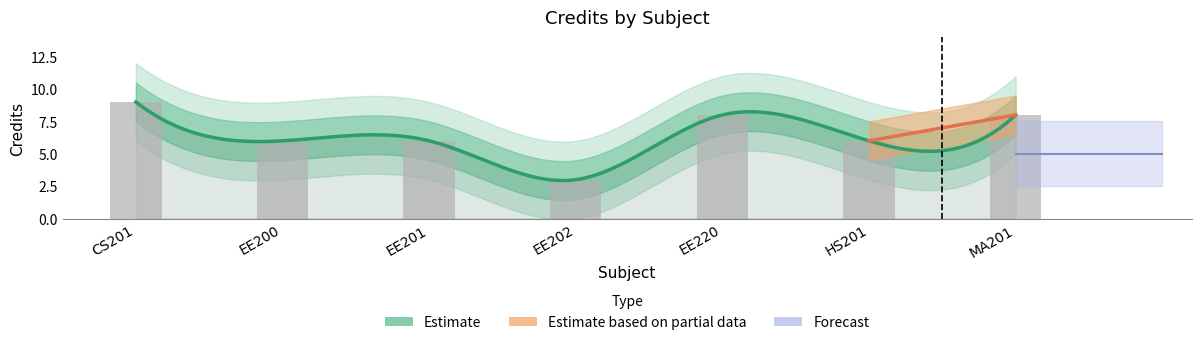

Where is the data nearest to the value 6?

EE200